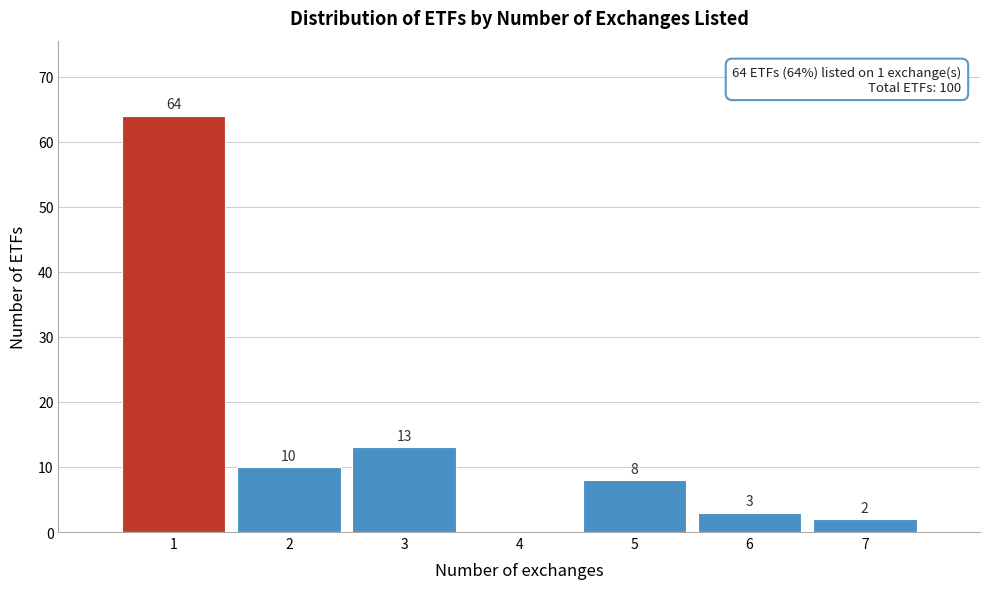

Over which range of the x-axis is the bar tallest?

0.5 to 1.5